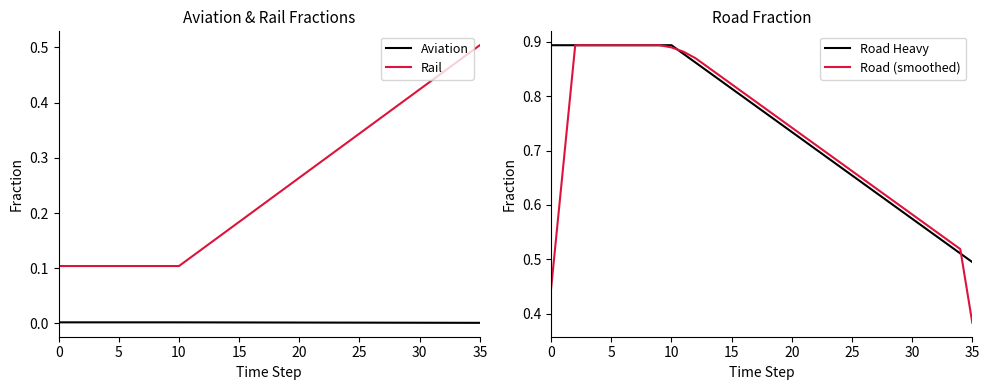

What are all the series names shown in the legend?

Aviation, Rail, Road Heavy, Road (smoothed)